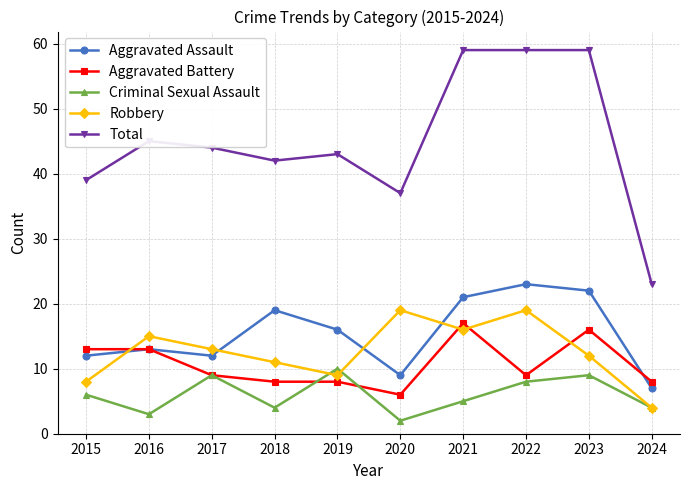

How many categories are shown in the chart?

10